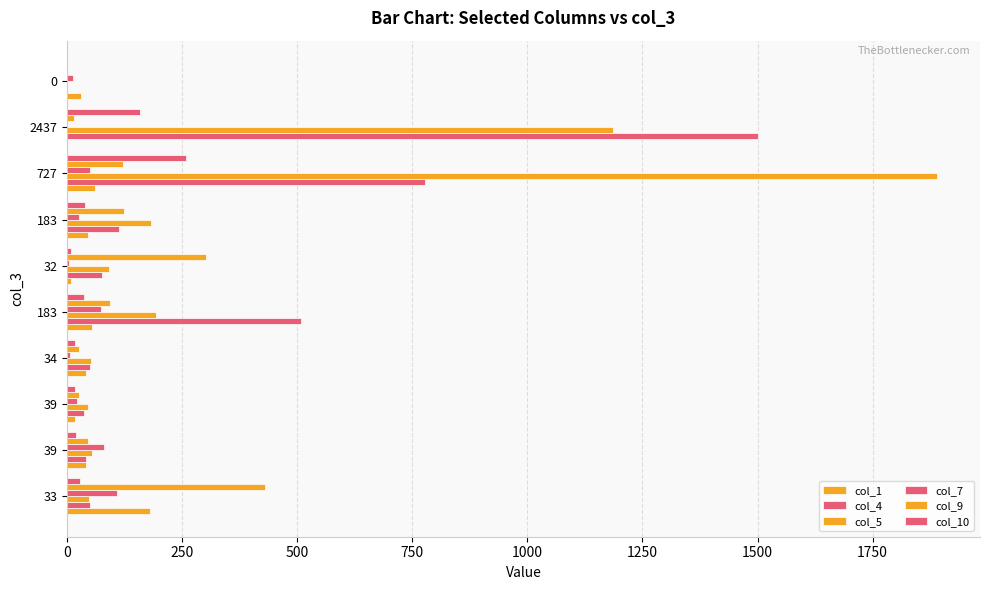

Count the number of categories in the chart.

10